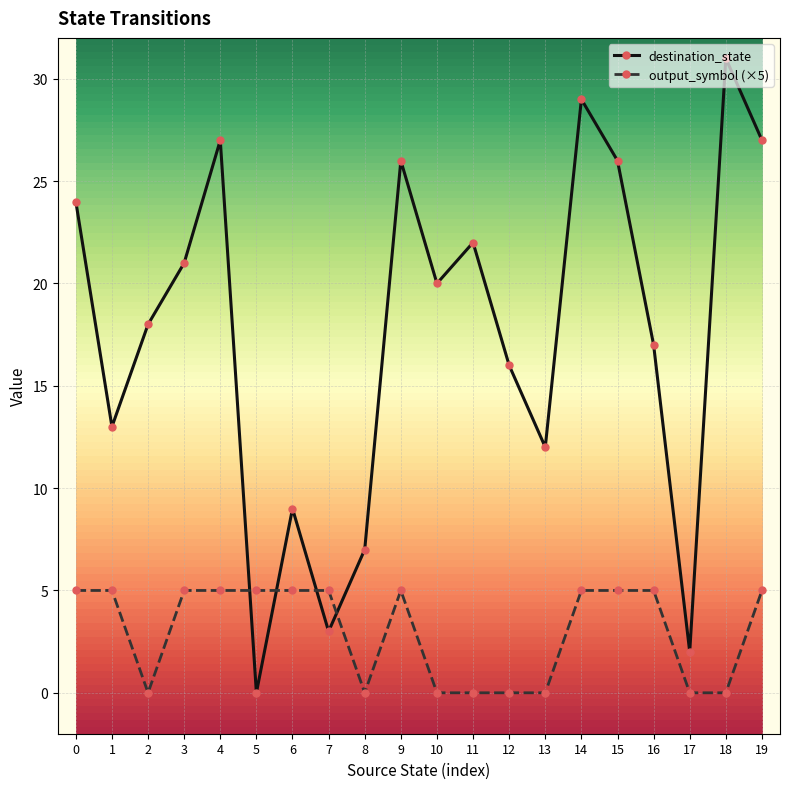

Which category has the highest value across all series?

18